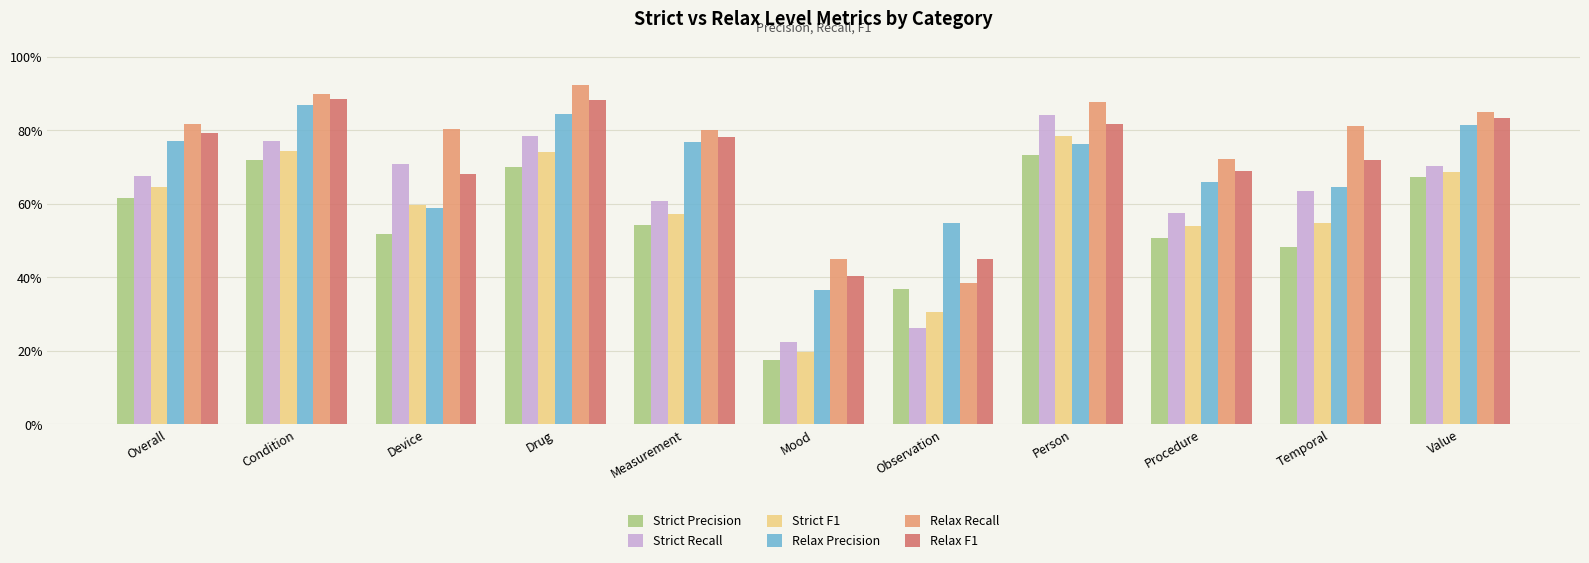

What are all the series names shown in the legend?

Strict Precision, Strict Recall, Strict F1, Relax Precision, Relax Recall, Relax F1